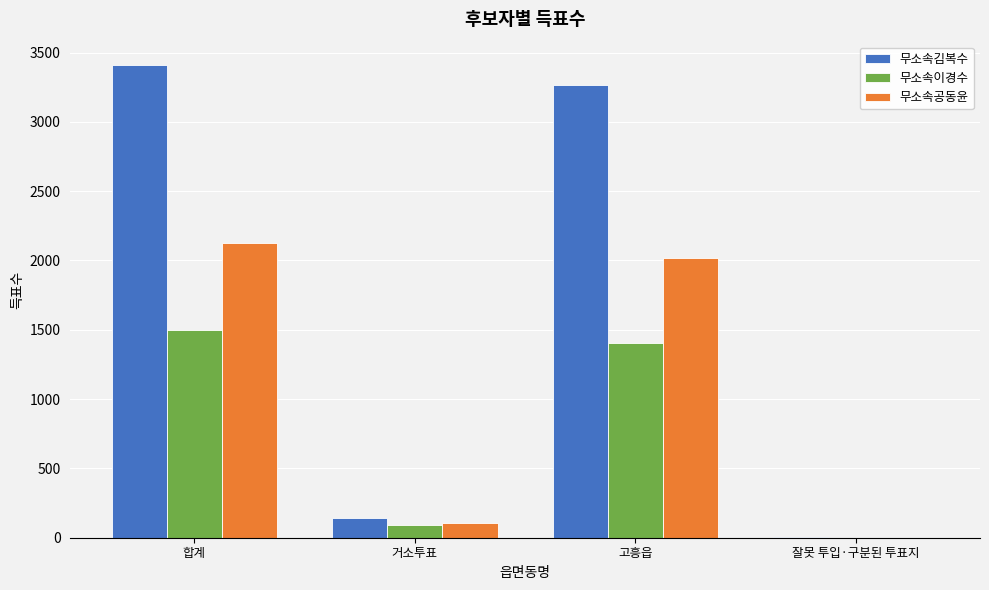

True or false: 무소속공동윤 has a value of 2124 at 합계.

True